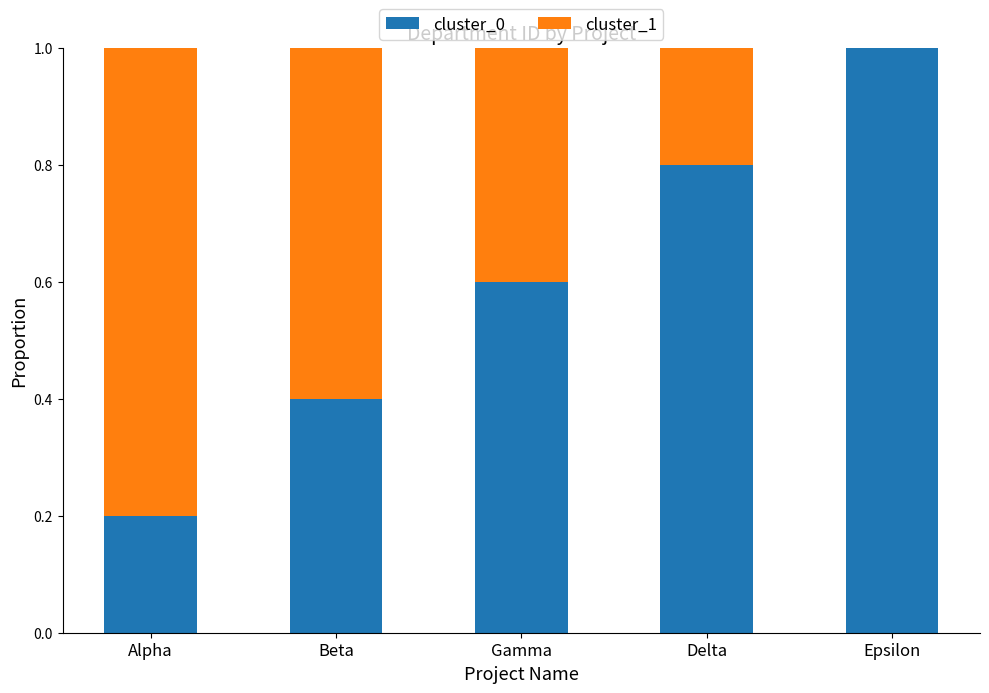

Is it true that cluster_0 equals 0.4 at Beta?

True